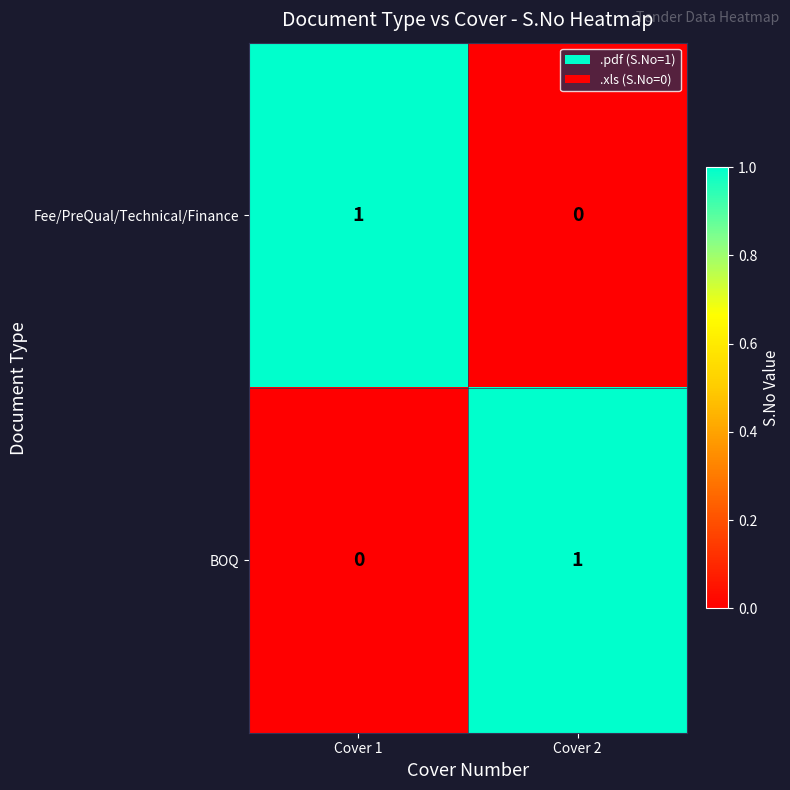

How many series are shown in this chart?

2